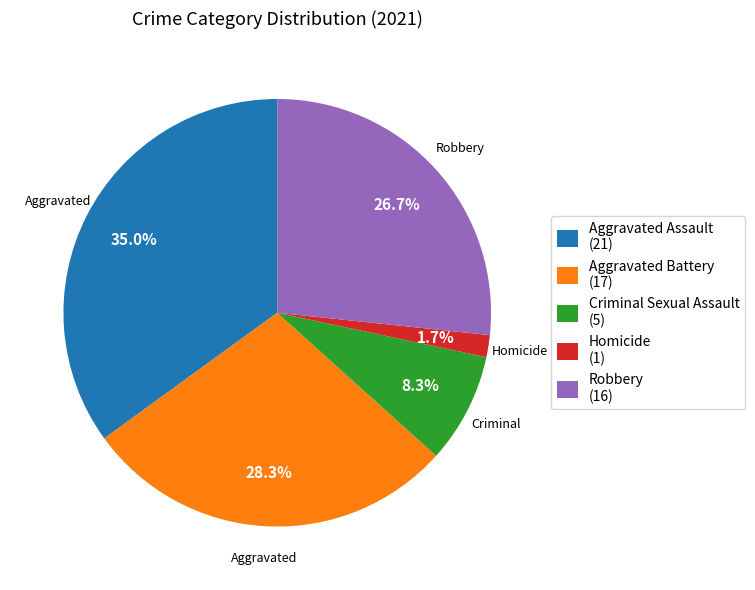

Combined, do Criminal Sexual Assault (5) and Aggravated Battery (17) account for over 50%?

No